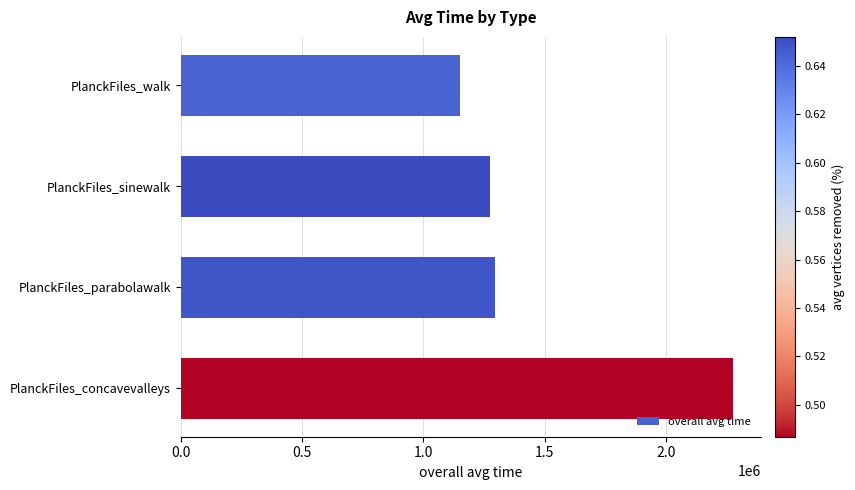

How many bars are there in total?

4